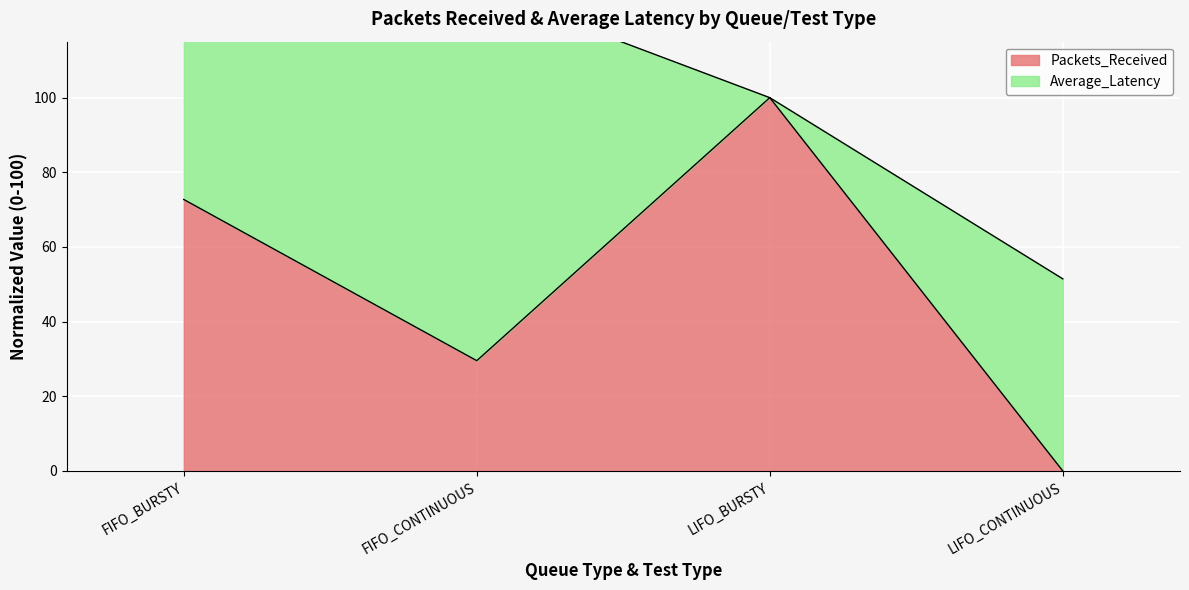

Where is the data nearest to the value 50?

FIFO_CONTINUOUS